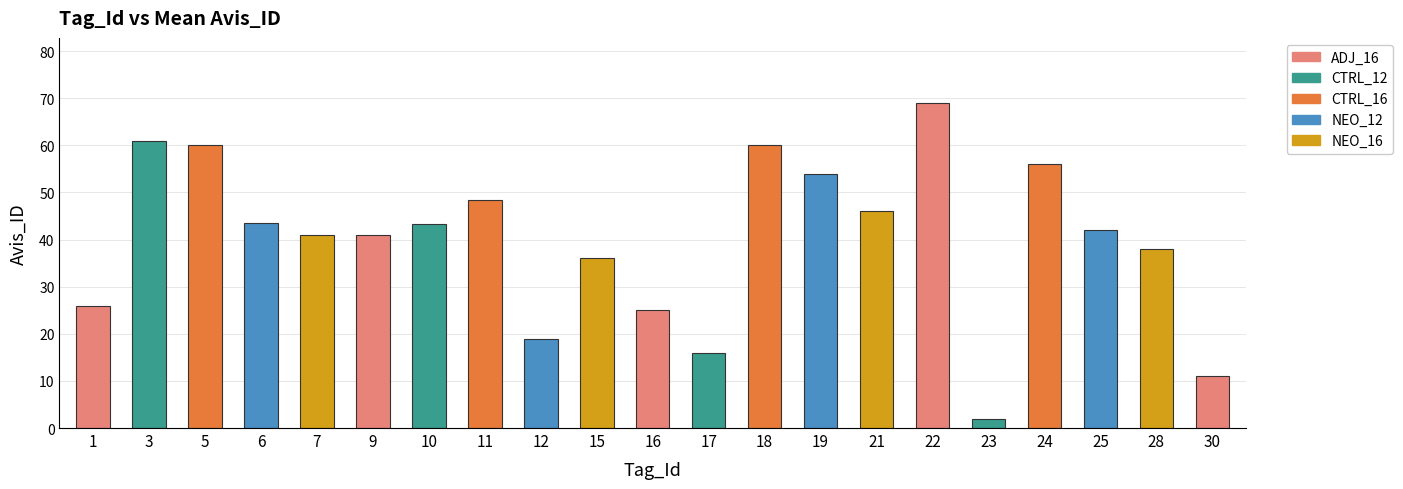

Where is the data nearest to the value 35?

15